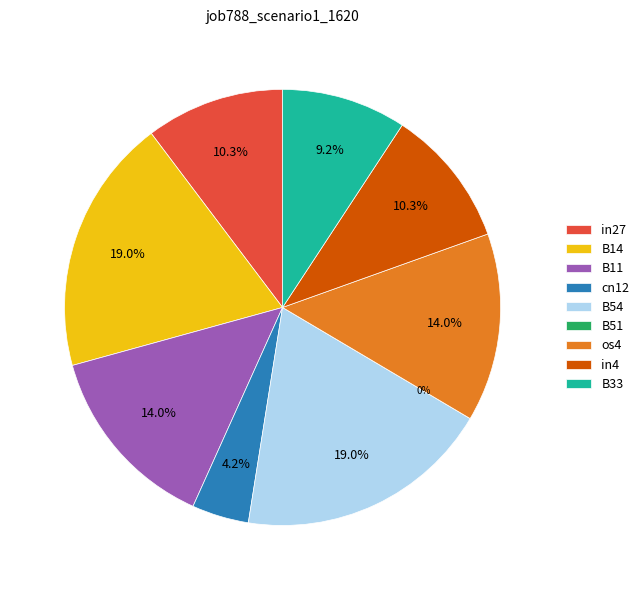

How many segments does this pie chart have?

9